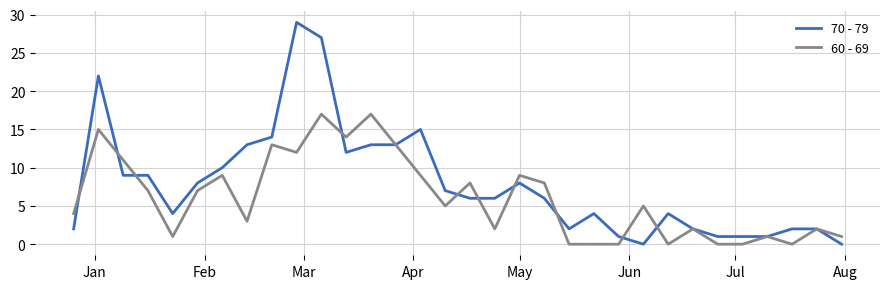

What is the highest value of the 60 - 69 series?

17